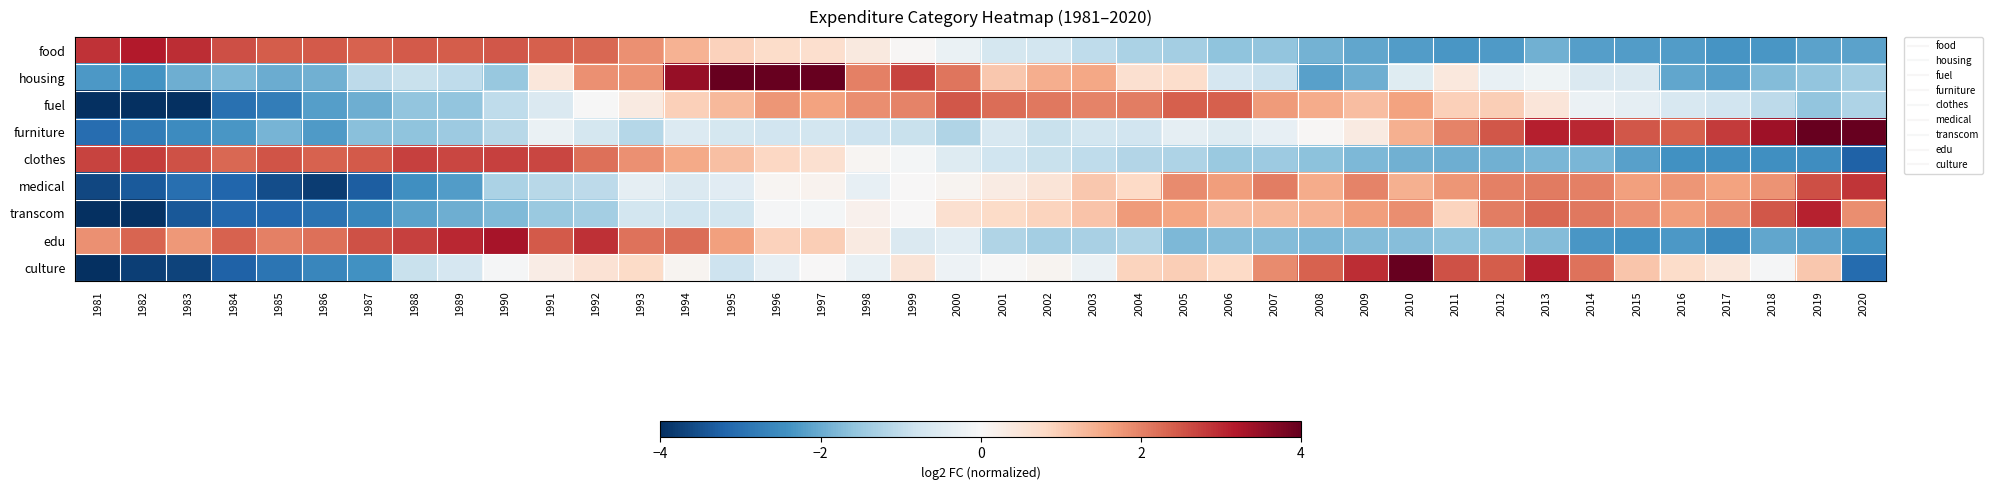

Which series has the widest spread of values?

culture